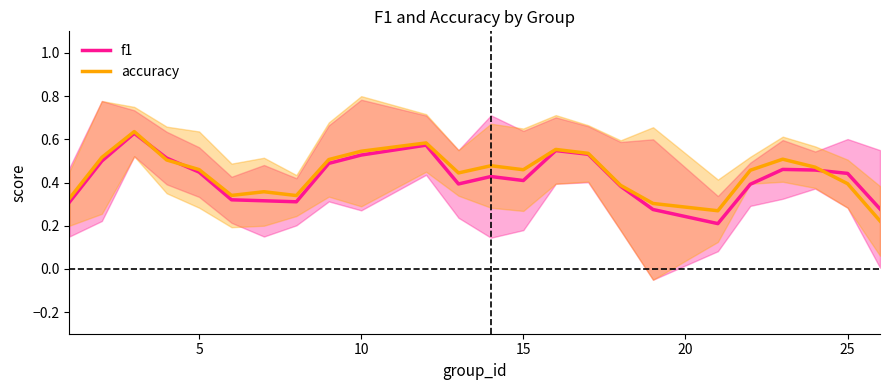

What is the approximate value of f1 at 5?

0.5